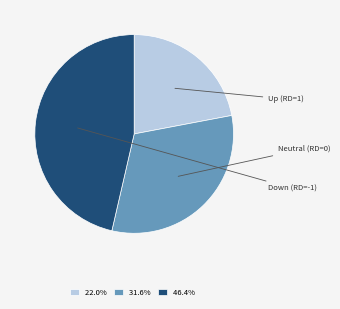

Does any single category account for the majority?

No